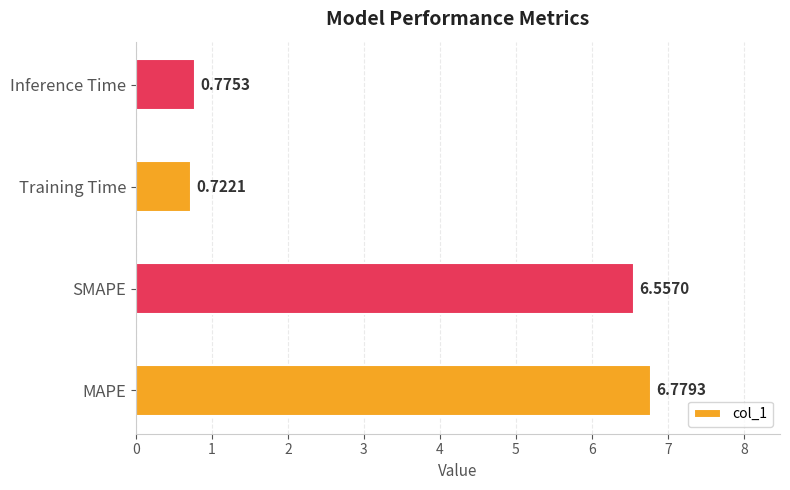

At which label is the value closest to 3?

Inference Time